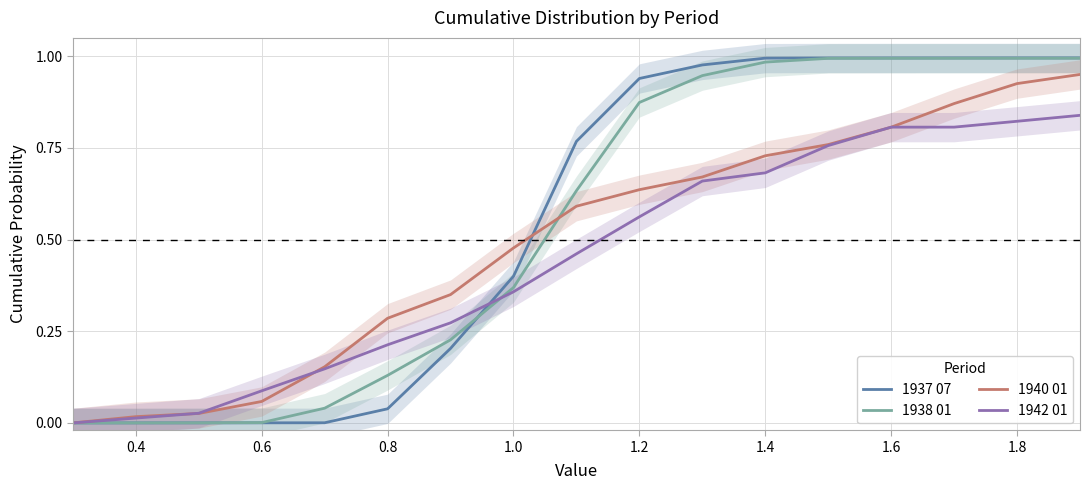

True or false: 1937 07 has more than 0 interior local peaks.

False